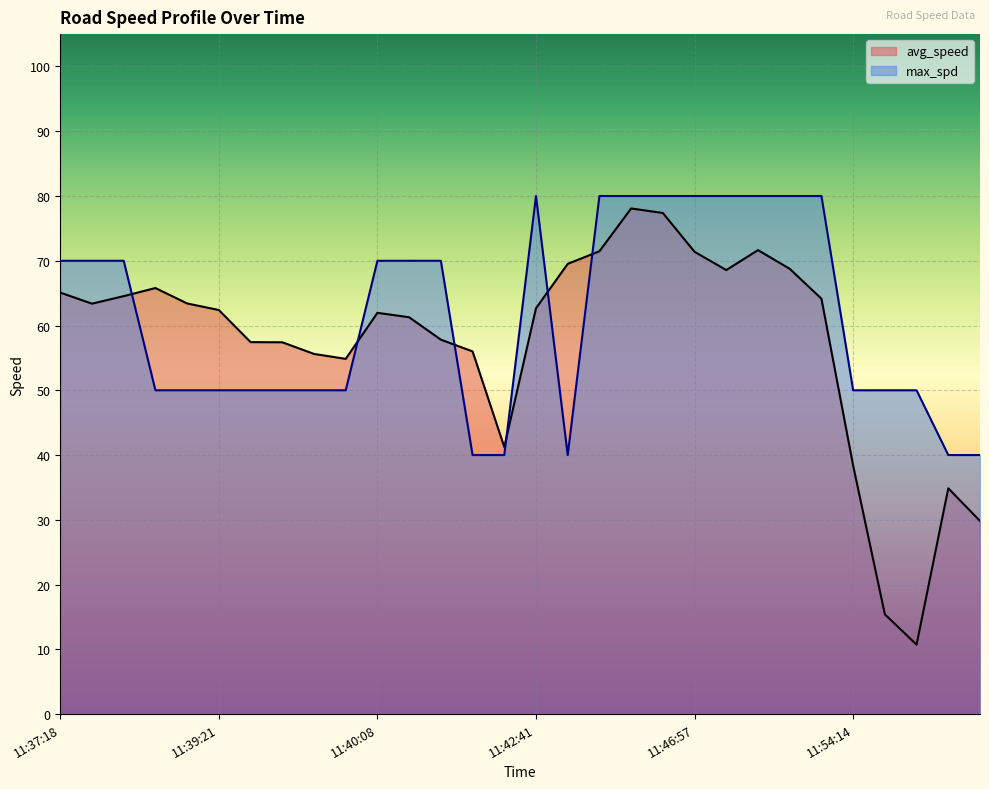

True or false: avg_speed has a value of 85.4 at 11:41:32.

False